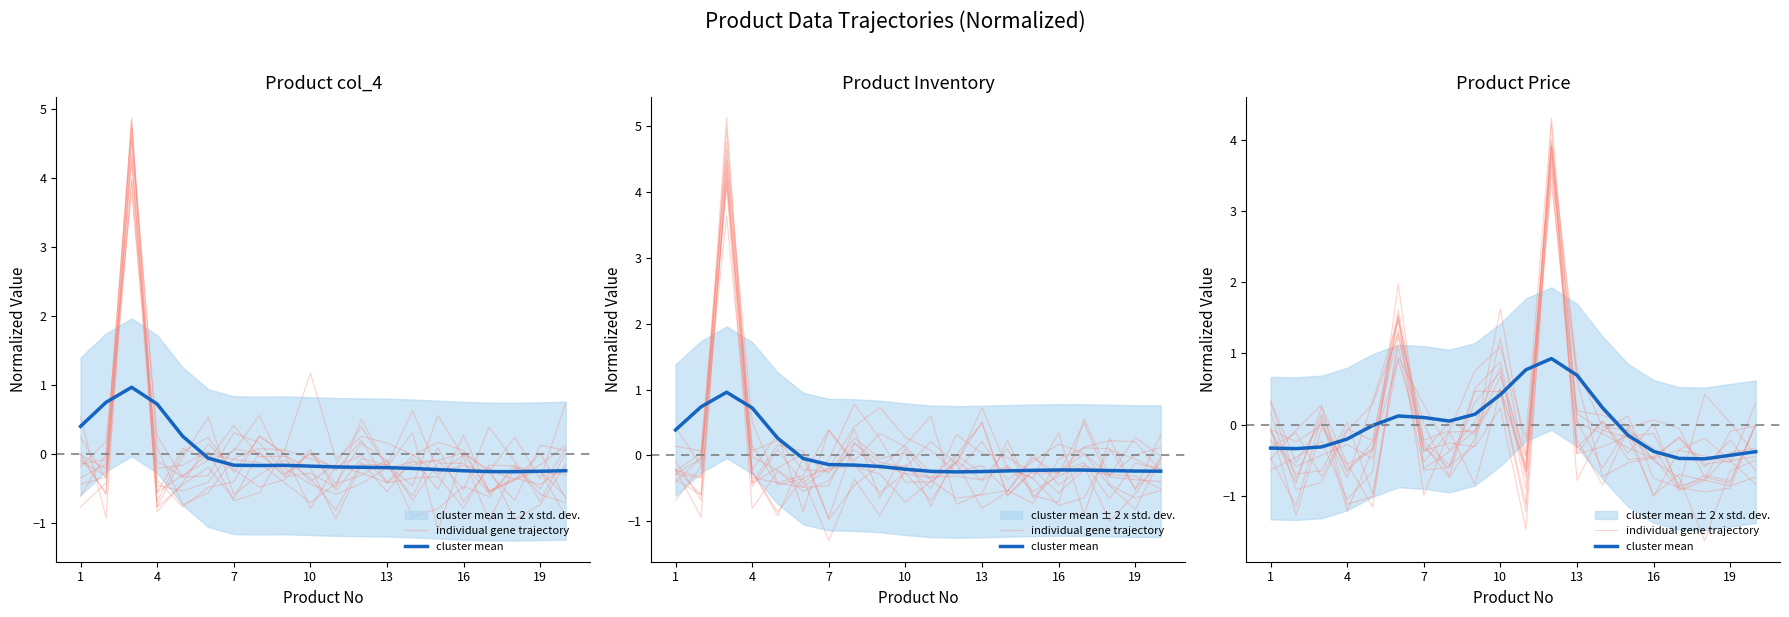

Reading left to right, what are all the values shown in this chart?

individual gene trajectory: -0.5	-0.1	0.3	-1.1	-1.0	0.9	0.3	-0.4	0.0	0.8	-0.9	3.7	-0.4	0.1	-0.5	-0.5	-0.2	-0.6	-0.2	-0.6
cluster mean: -0.3	-0.3	-0.3	-0.2	-0.0	0.1	0.1	0.1	0.1	0.4	0.8	0.9	0.7	0.2	-0.1	-0.4	-0.5	-0.5	-0.4	-0.4